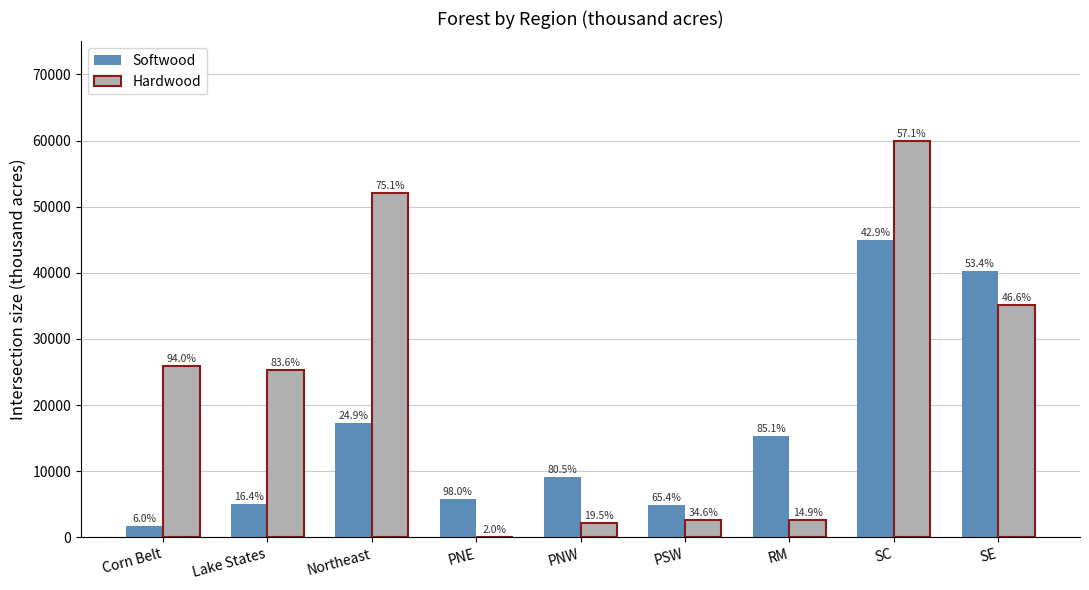

What position from the left is Corn Belt?

1